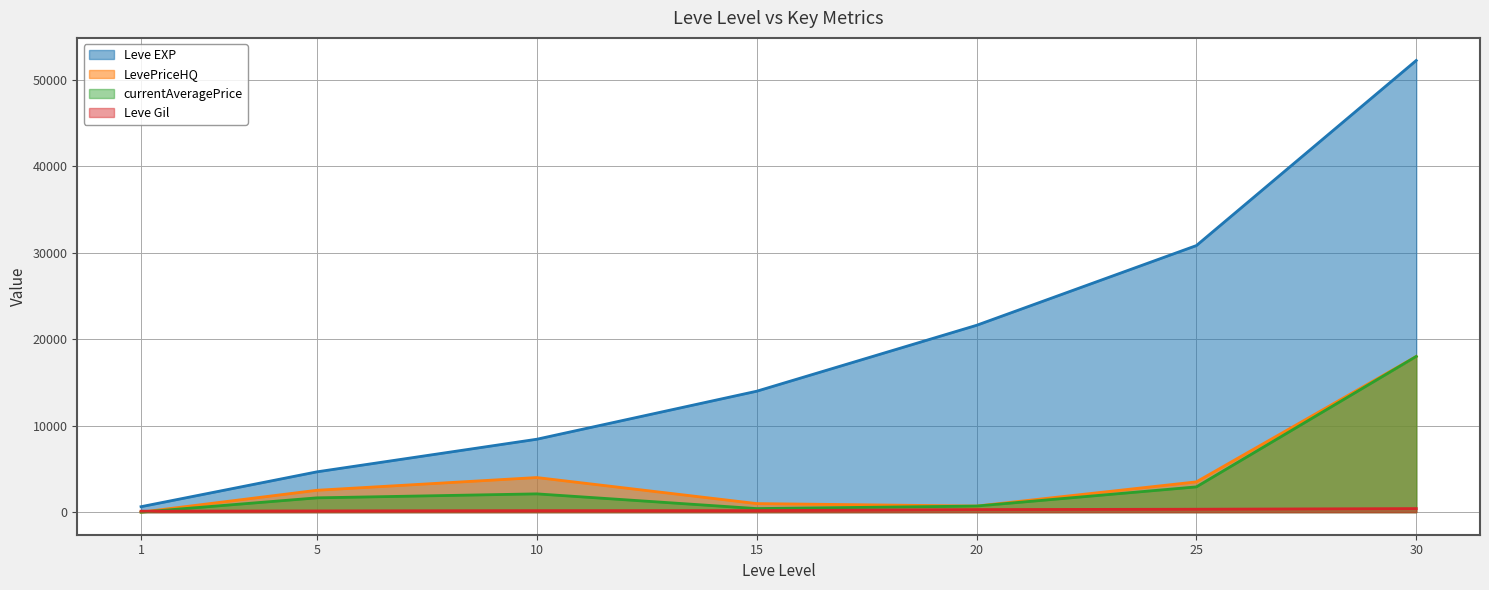

True or false: Leve Gil has more than 1 interior local peaks.

False